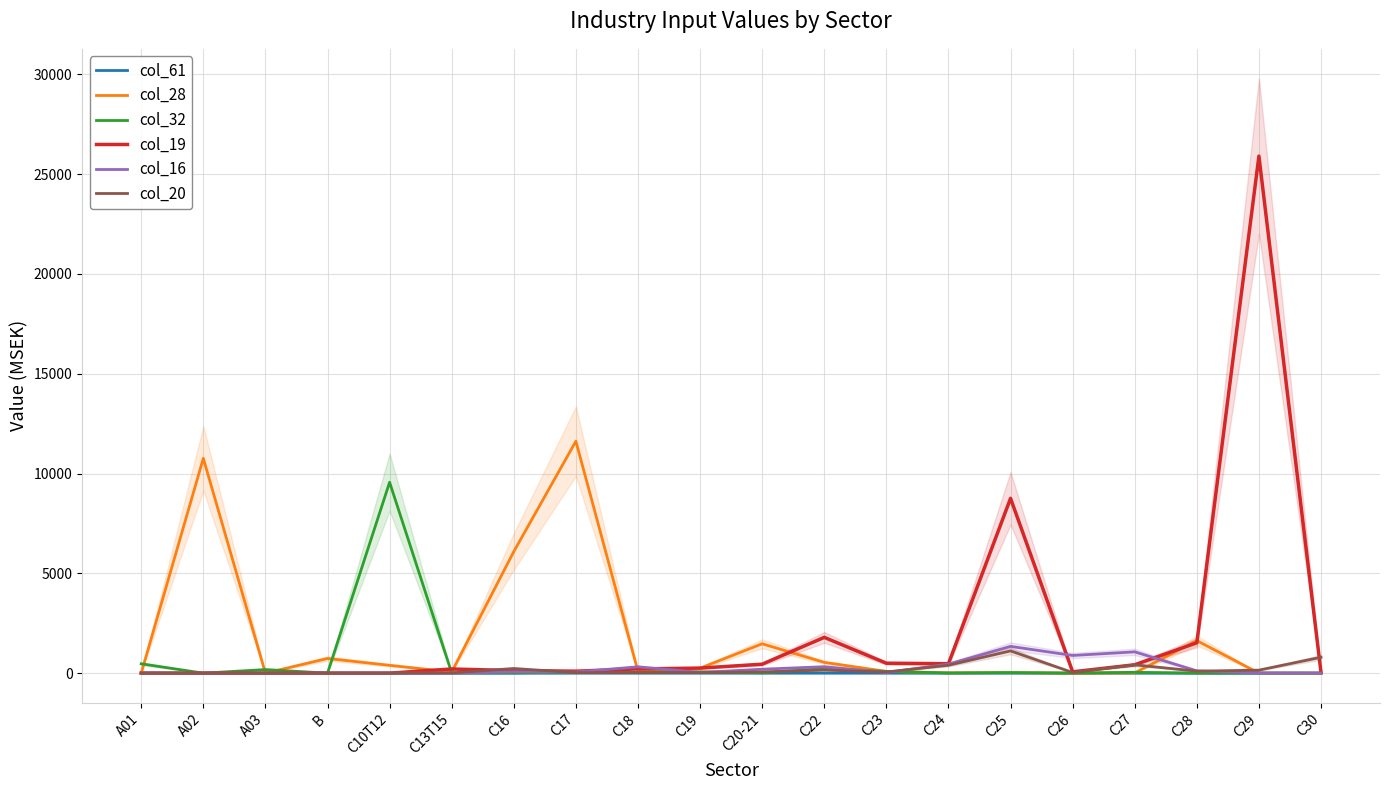

Which series changed the most between A02 and C16?

col_28